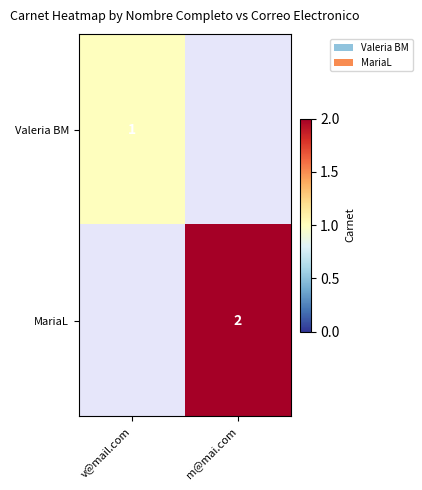

The value of Valeria BM at v@mail.com is 0. True or false?

False